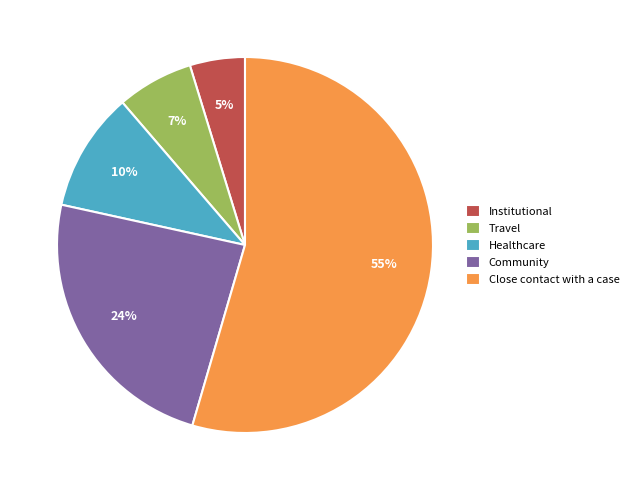

Is it true that Institutional is 5% of the pie?

True